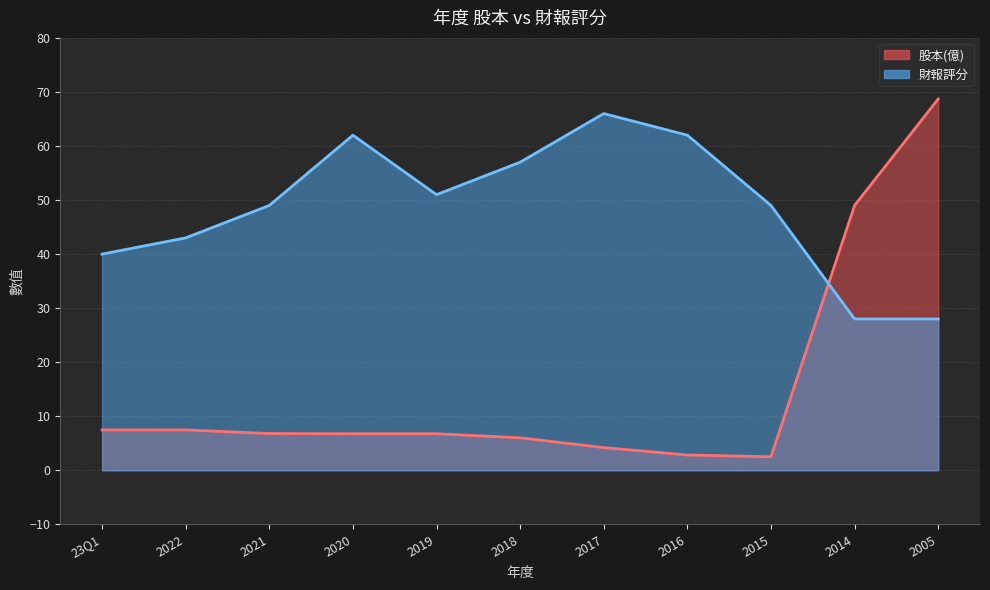

Reading left to right, extract all data points from this chart.

股本(億): 7.5	7.5	6.8	6.8	6.8	6.0	4.2	2.8	2.5	49.0	68.7
財報評分: 40.0	43.0	49.0	62.0	51.0	57.0	66.0	62.0	49.0	28.0	28.0